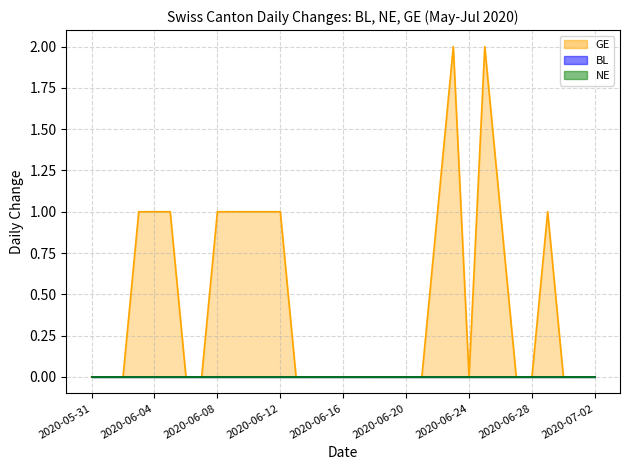

At which label does GE reach its minimum?

2020-05-31